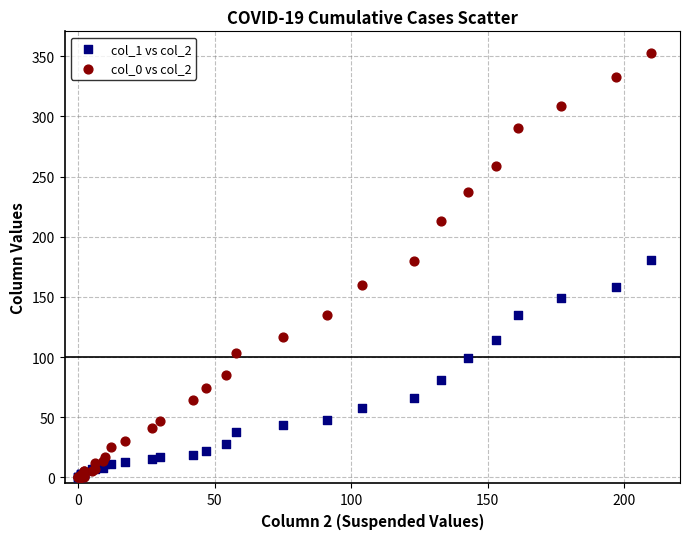

What are all the series names shown in the legend?

col_1 vs col_2, col_0 vs col_2